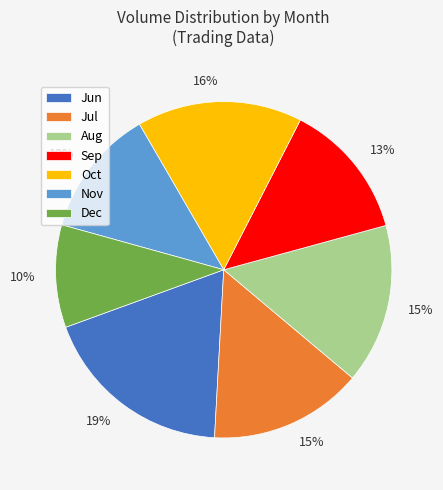

Count the number of slices in the pie.

7